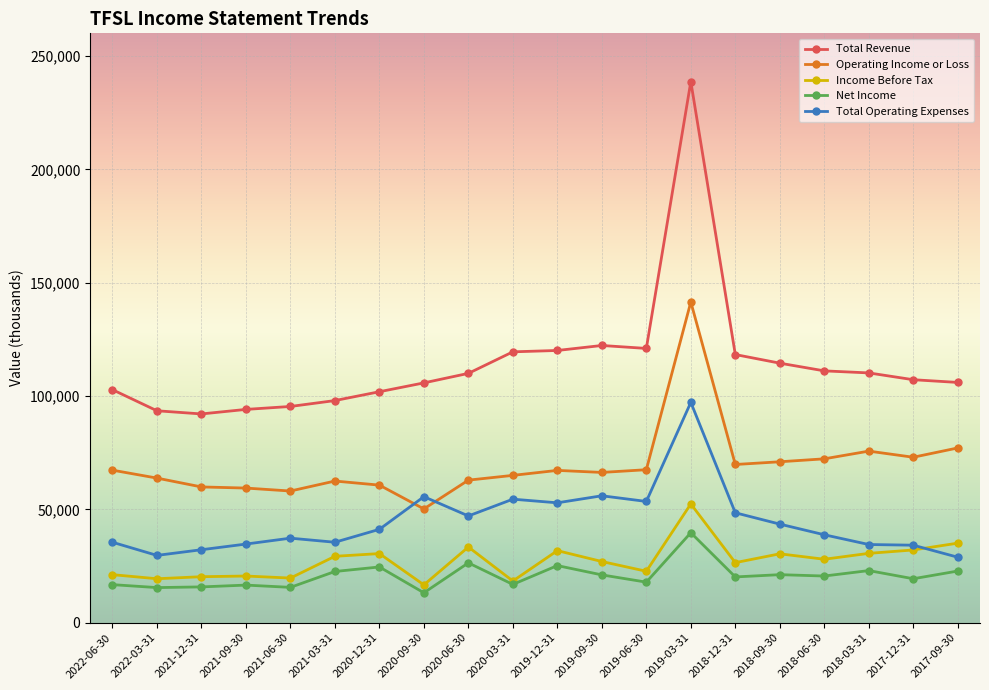

Rank the series by their maximum value, from highest to lowest.

Total Revenue, Operating Income or Loss, Total Operating Expenses, Income Before Tax, Net Income